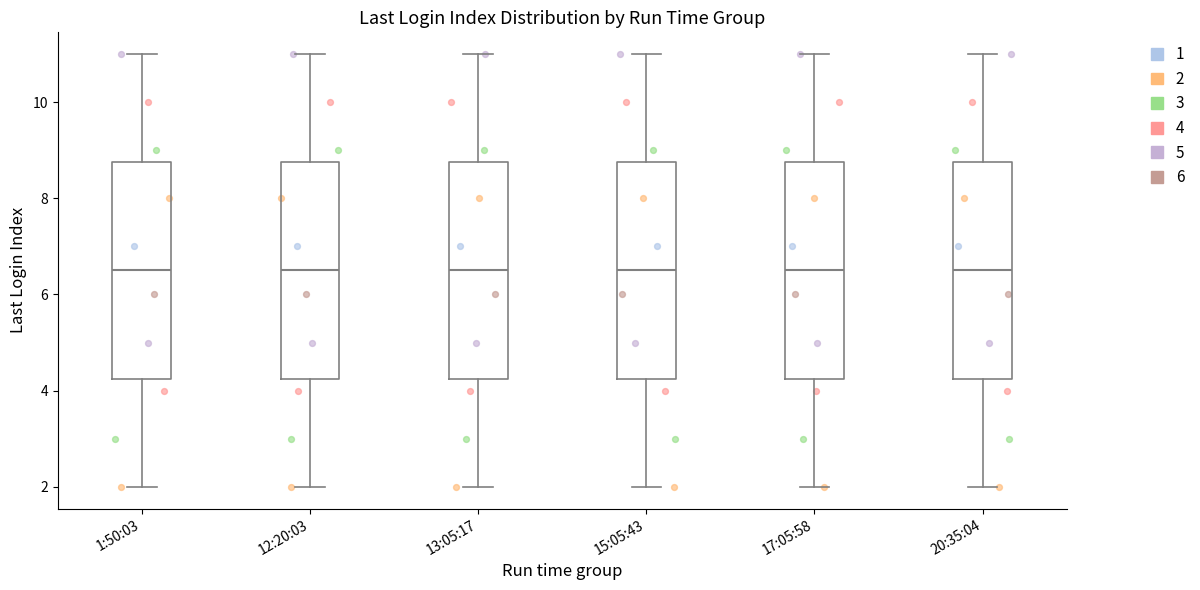

Where is the lower edge of the box for 1:50:03 on the y-axis? The values are not printed on the chart, so give them approximately, as read against the axis.

4.2